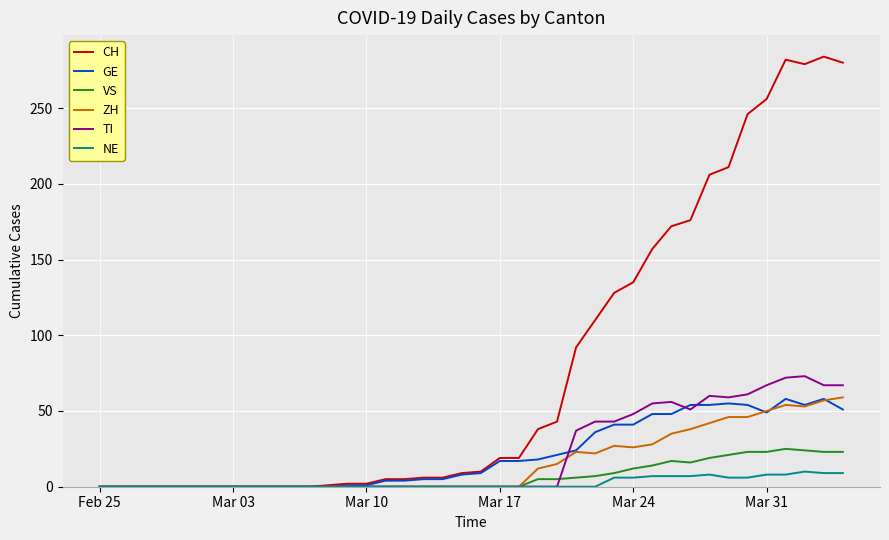

What is the maximum value for NE?

10